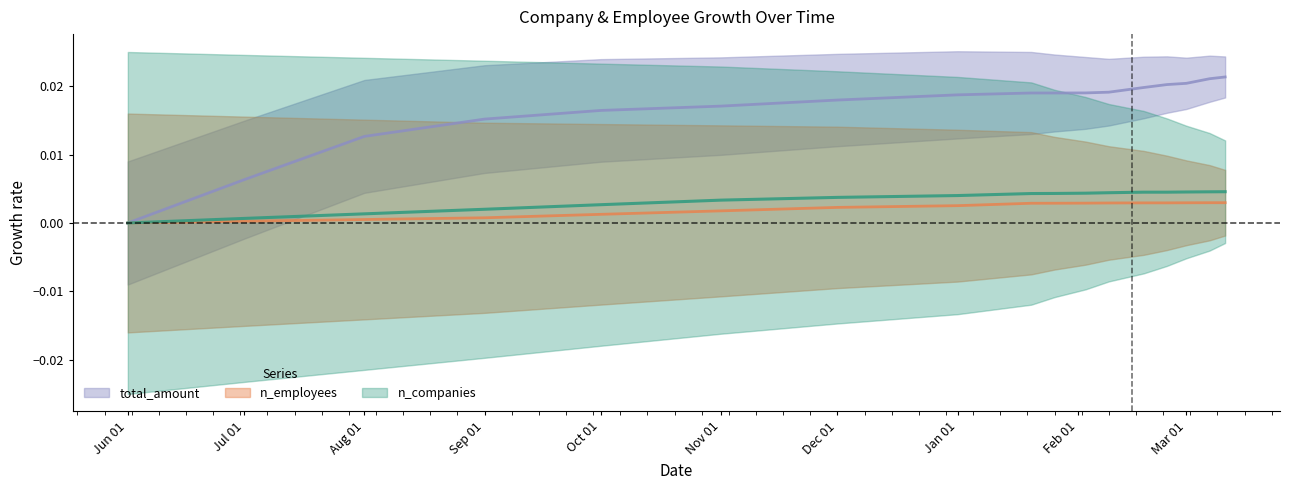

What is the sum of all total_amount values?

0.3